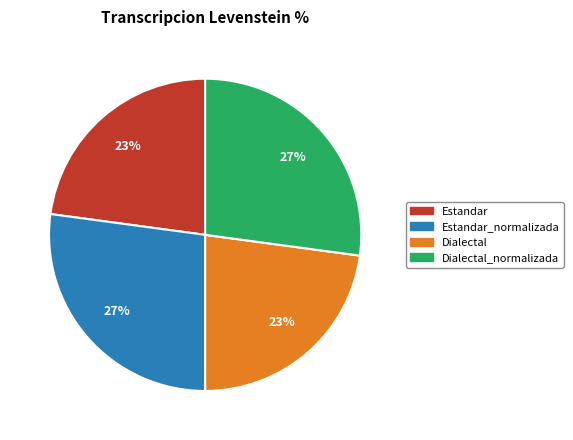

To the nearest percent, what is the difference between the largest and smallest slice percentages?

4%